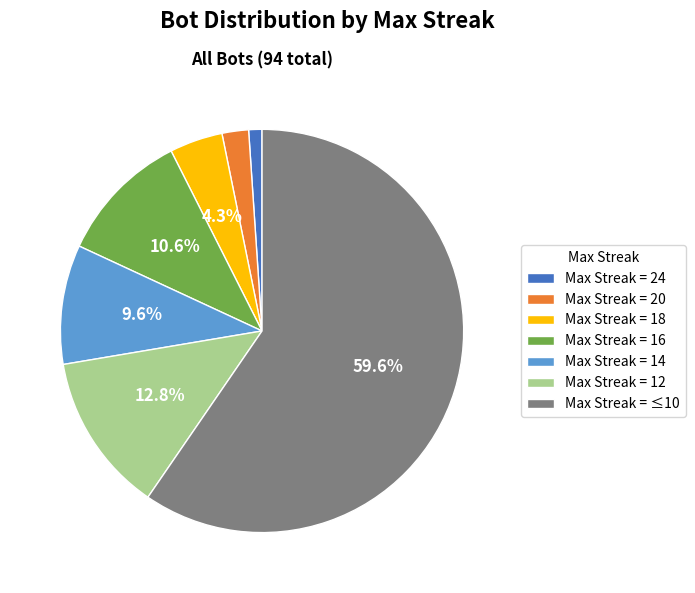

Is there any slice that represents more than half of the pie?

Yes